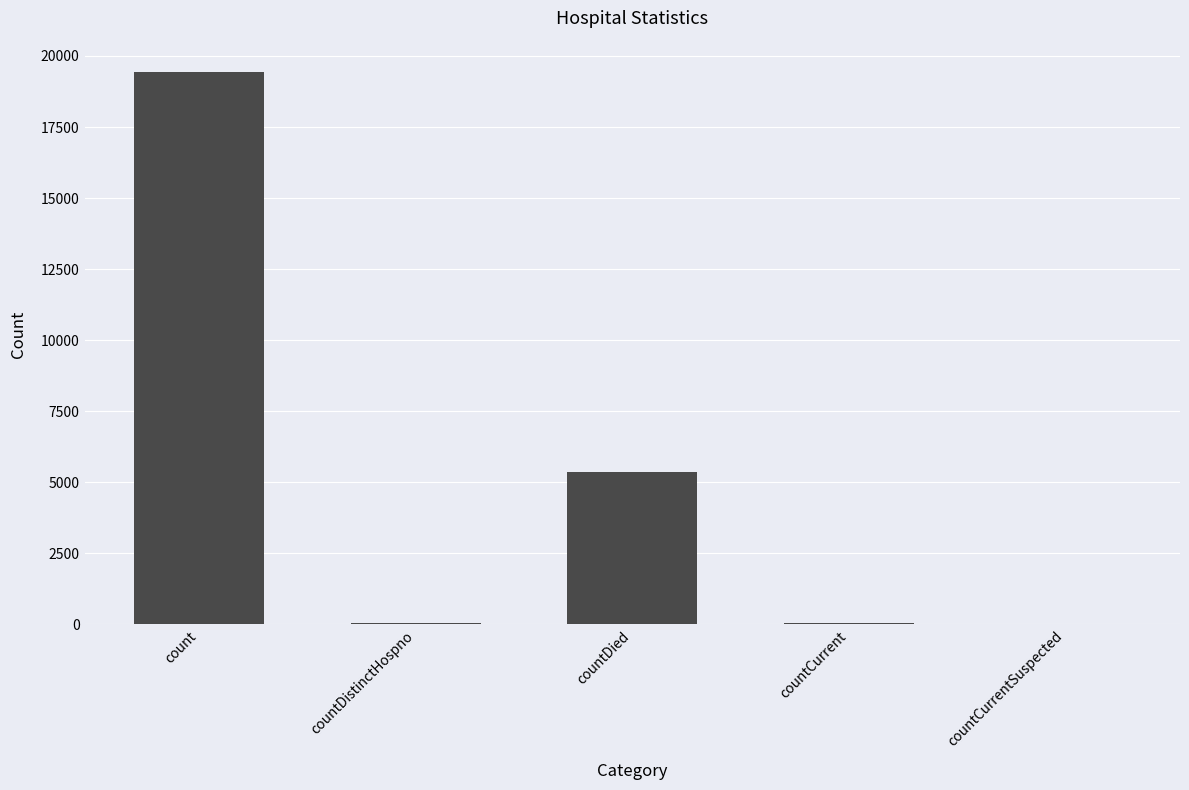

Are the bars horizontal?

No